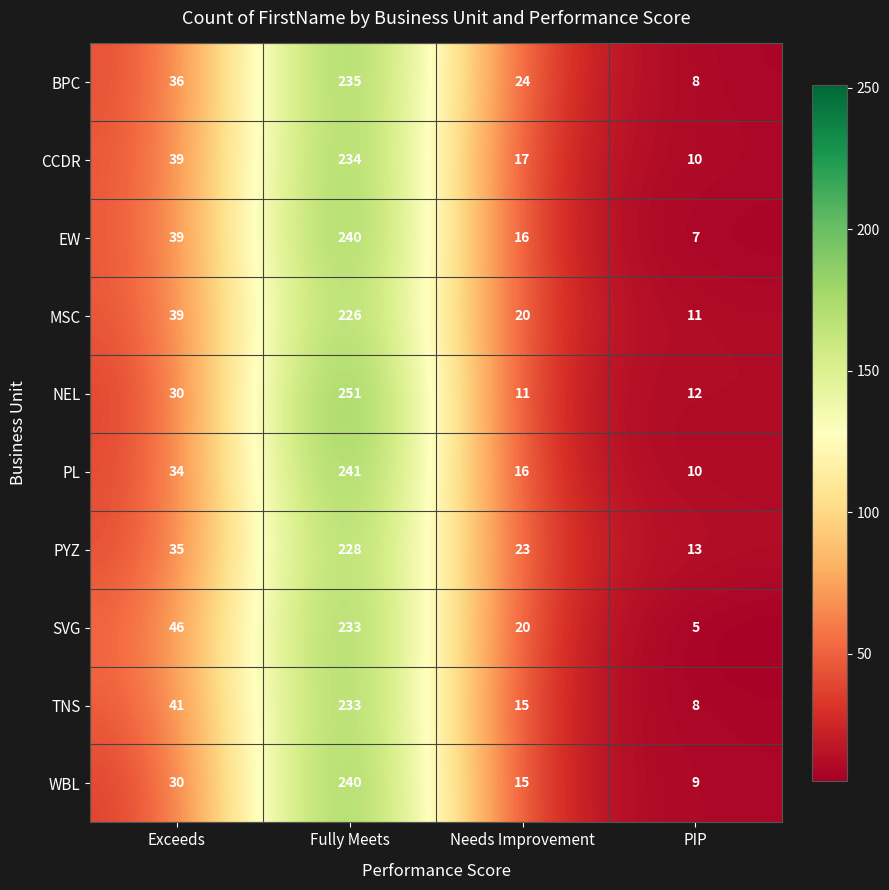

Where is PYZ nearest to the value 120?

Exceeds